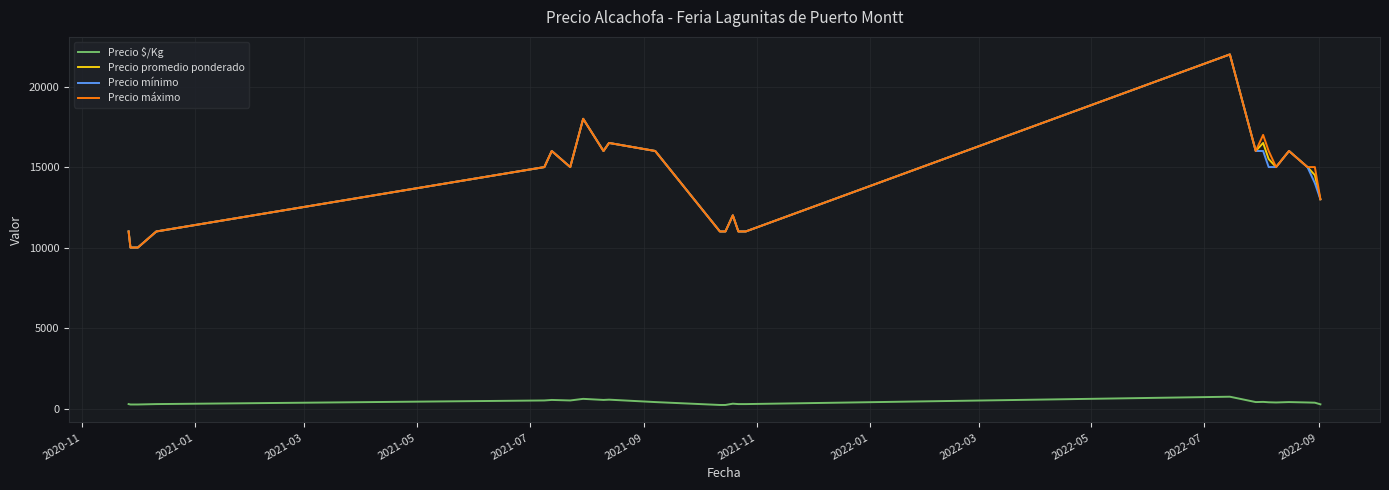

What is the maximum value for Precio promedio ponderado?

22000